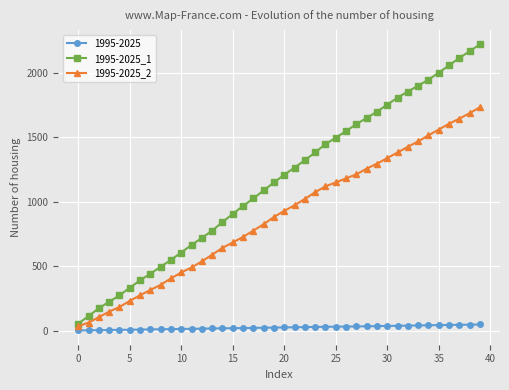

What is the difference between the maximum and second lowest values in the 1995-2025_2 series?

1672.0